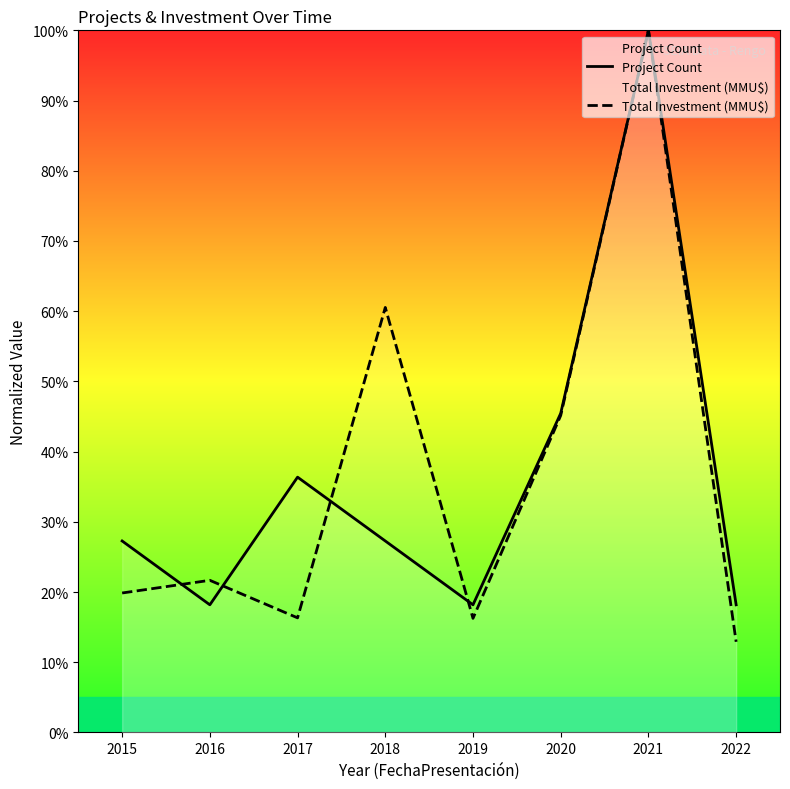

How many lines are shown in the chart?

2